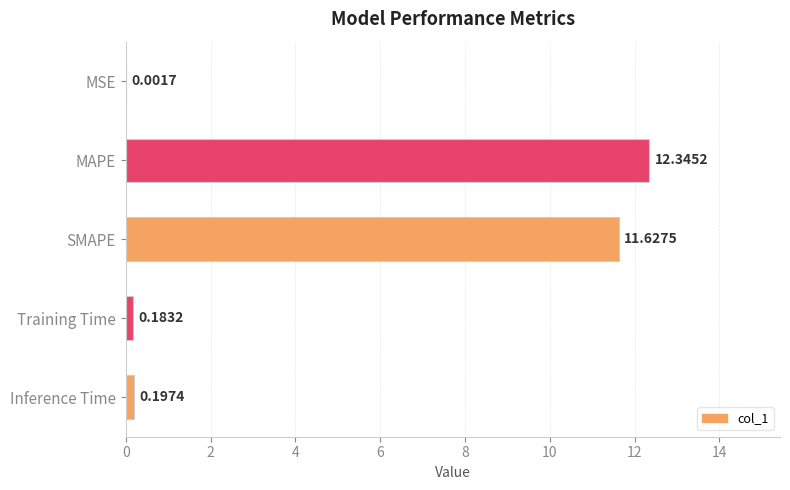

Which has a higher value, MAPE or Inference Time?

MAPE